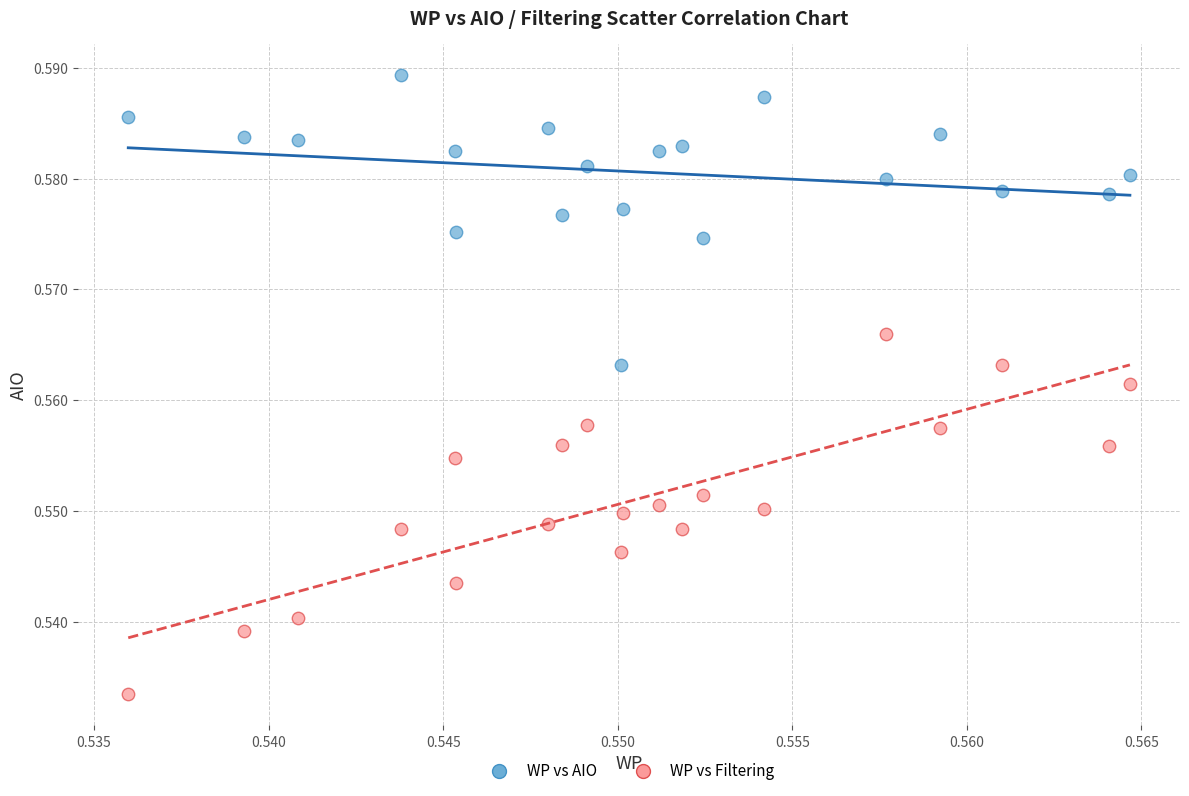

Which series has the widest spread of Y values?

WP vs Filtering